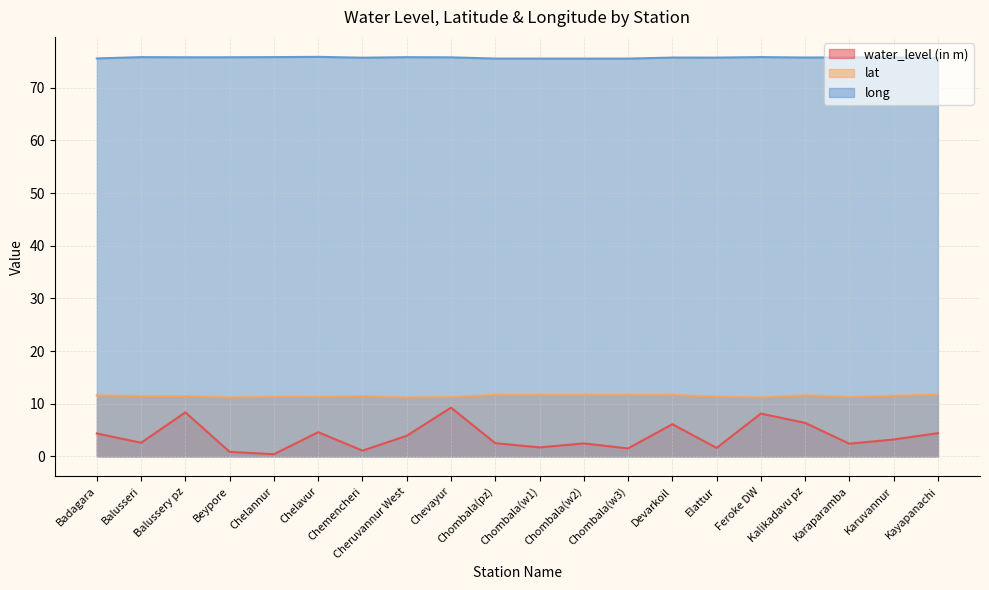

Reading left to right, list all the values displayed in this chart.

water_level (in m): 4.3	2.6	8.3	0.8	0.4	4.6	1.1	3.9	9.2	2.5	1.7	2.5	1.5	6.1	1.6	8.1	6.3	2.4	3.2	4.4
lat: 11.6	11.4	11.5	11.2	11.3	11.3	11.4	11.2	11.2	11.7	11.7	11.7	11.7	11.7	11.3	11.2	11.6	11.2	11.5	11.7
long: 75.6	75.8	75.8	75.8	75.8	75.9	75.7	75.8	75.8	75.6	75.6	75.6	75.6	75.8	75.7	75.8	75.8	75.8	75.8	75.6